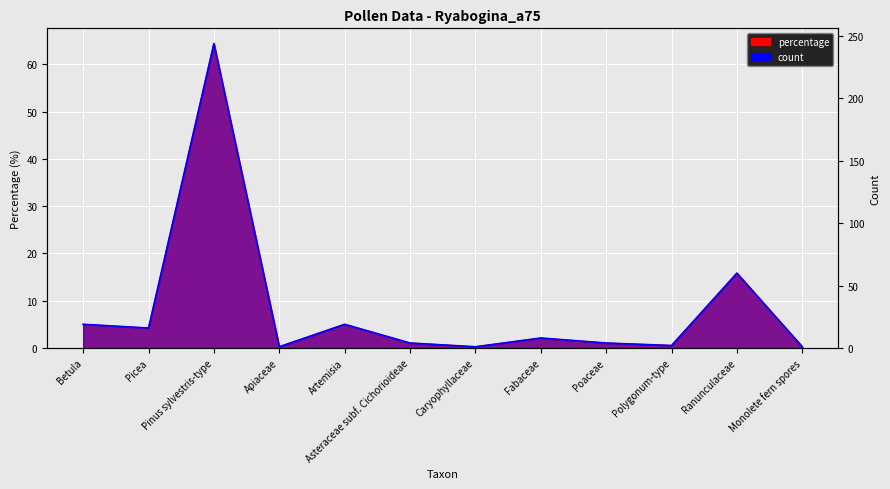

Between Artemisia and Picea, which is larger?

Artemisia